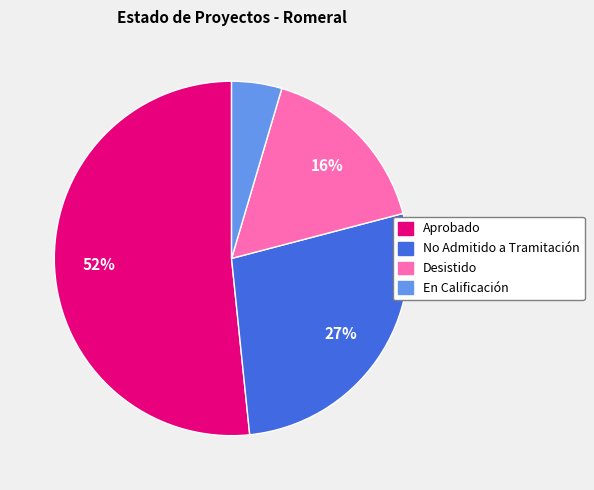

To the nearest percent, what is the difference between the En Calificación and Aprobado slice percentages?

47%